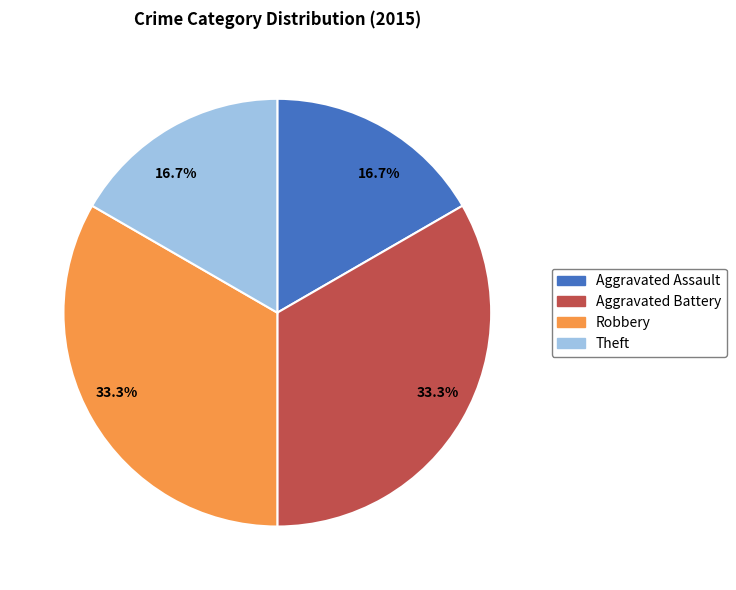

Does any single category account for the majority?

No